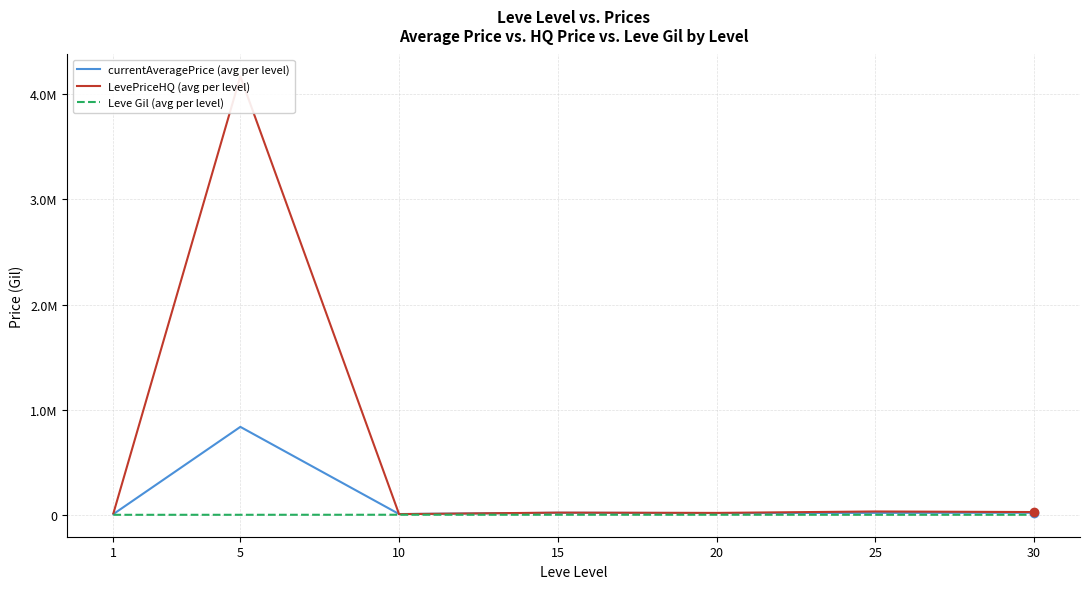

At 10, list the series in order from smallest to largest.

Leve Gil (avg per level), LevePriceHQ (avg per level), currentAveragePrice (avg per level)